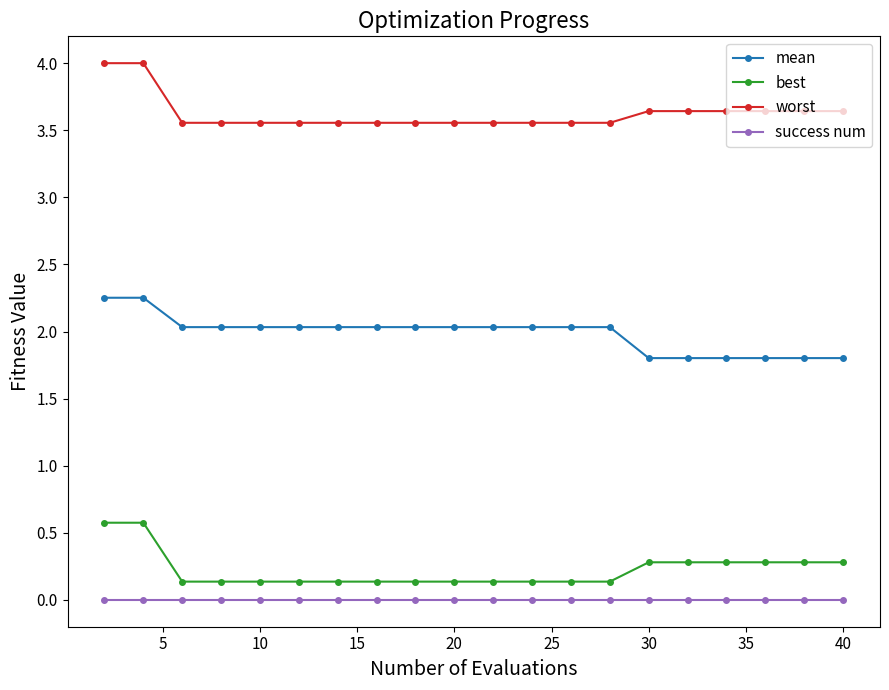

What is the sum of all best values?

4.5